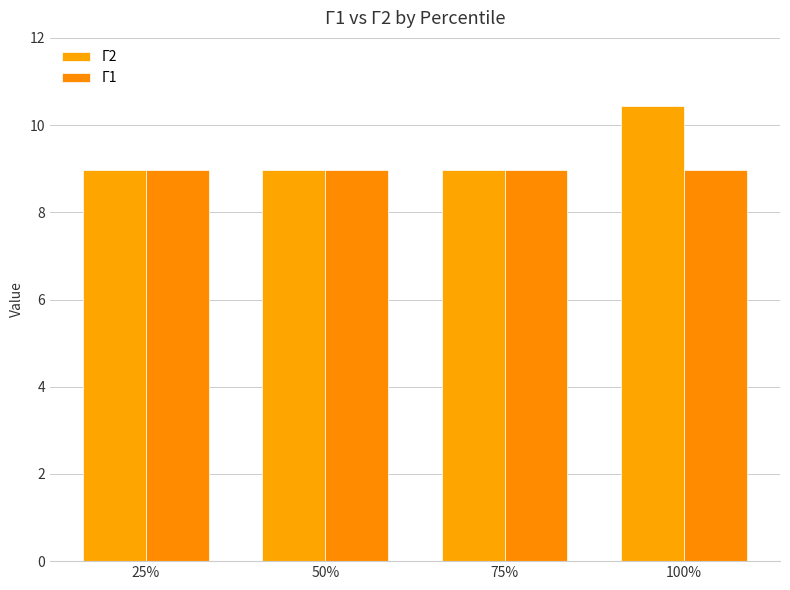

What position from the right is 100%?

1